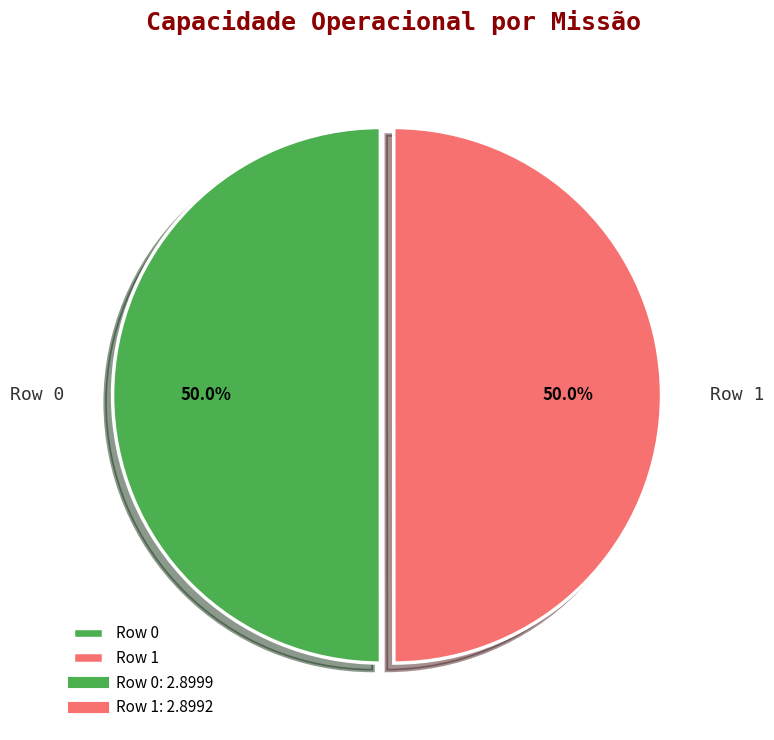

True or false: Row 1 accounts for 50% of the total.

True